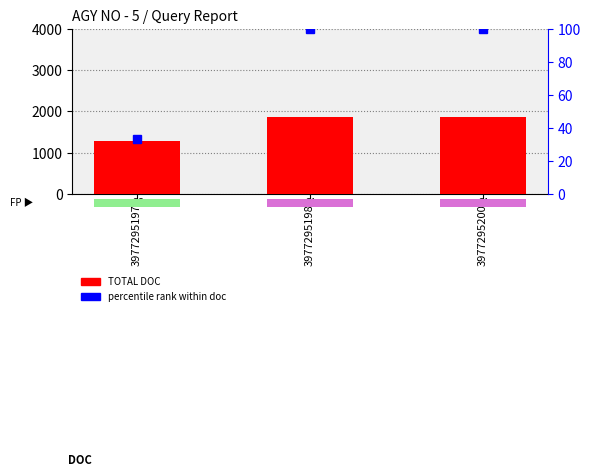

At which category does the chart reach its minimum across all series?

3977295197